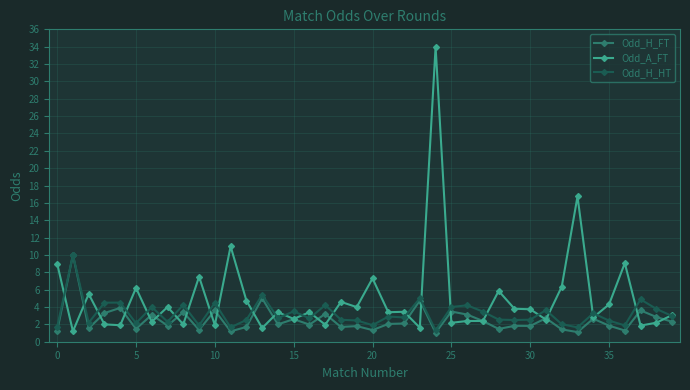

What is the value of the Odd_H_HT point at the 6th from the left?

2.1